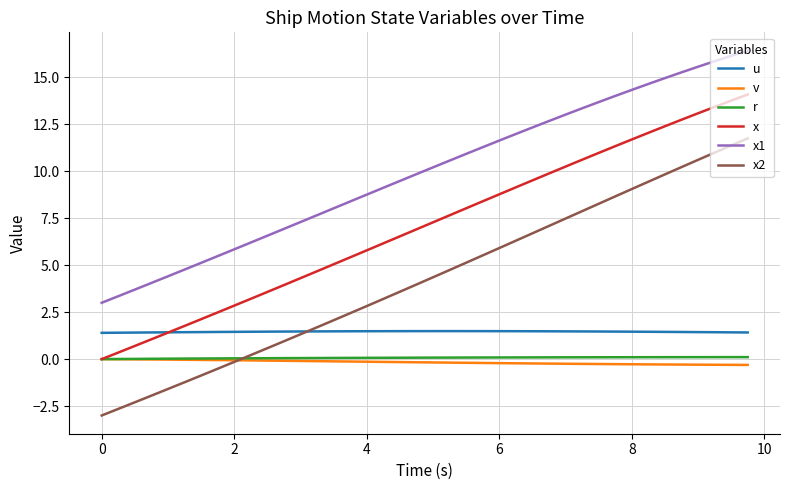

How many lines are shown in the chart?

6